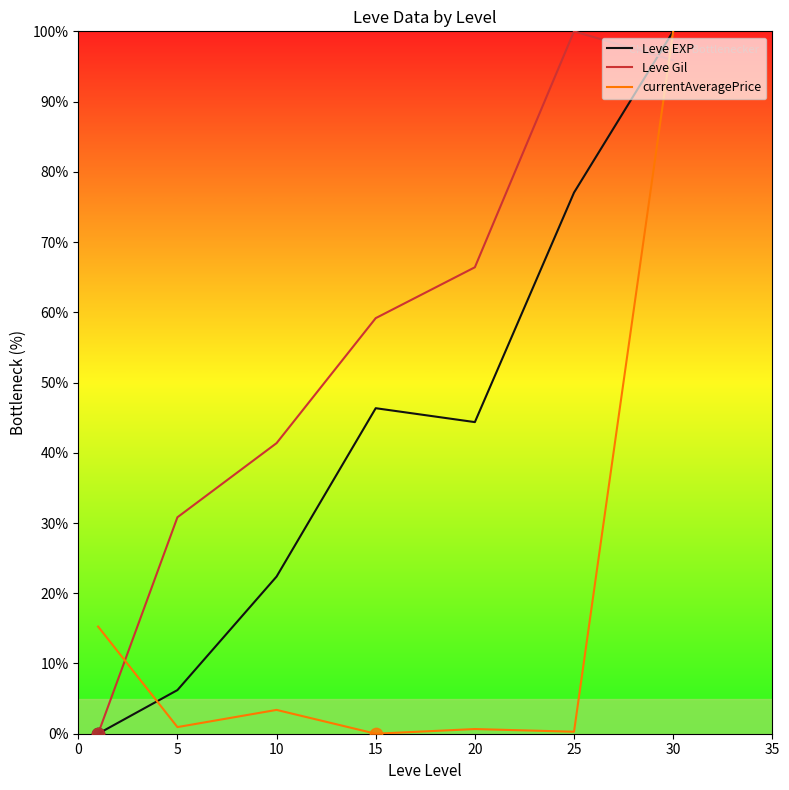

Which series has the largest total across all categories?

Leve Gil